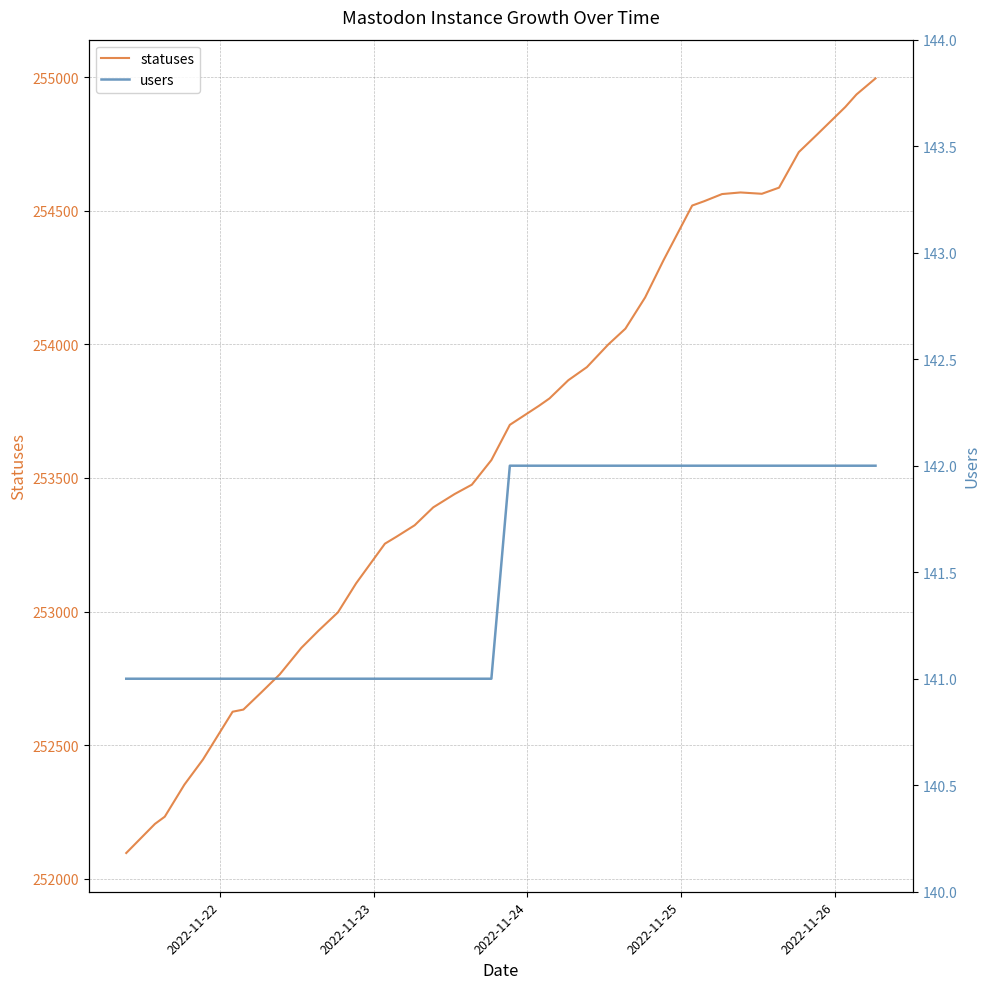

Is this an area chart (filled region under the line)?

No